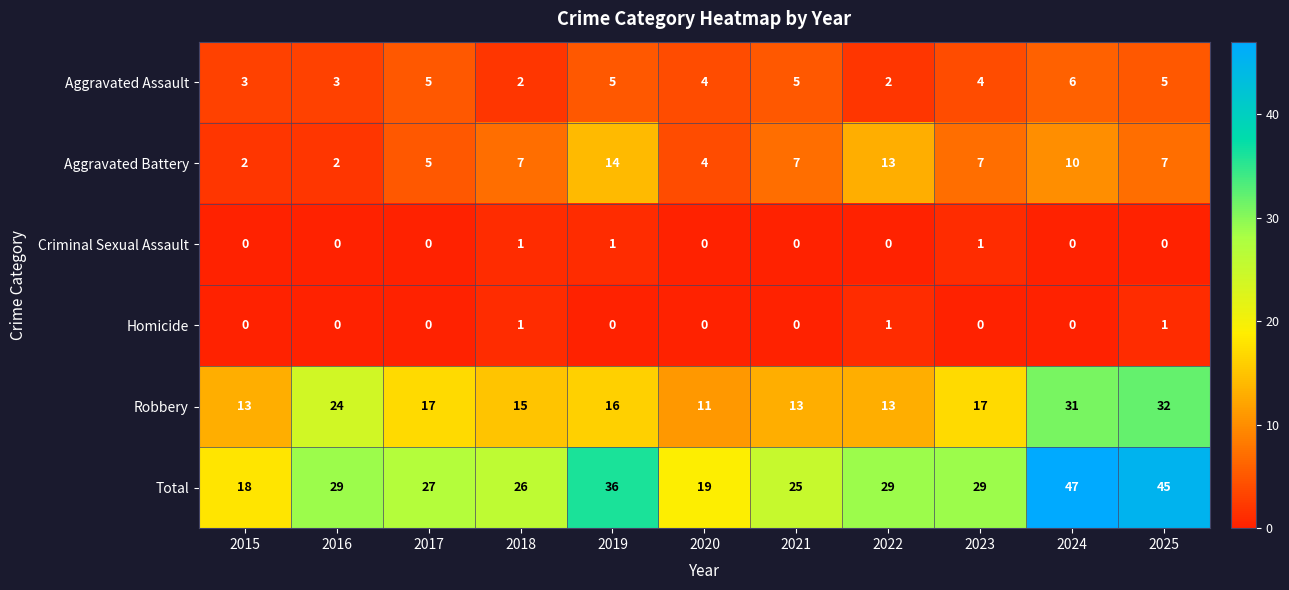

What is the greatest value displayed?

47